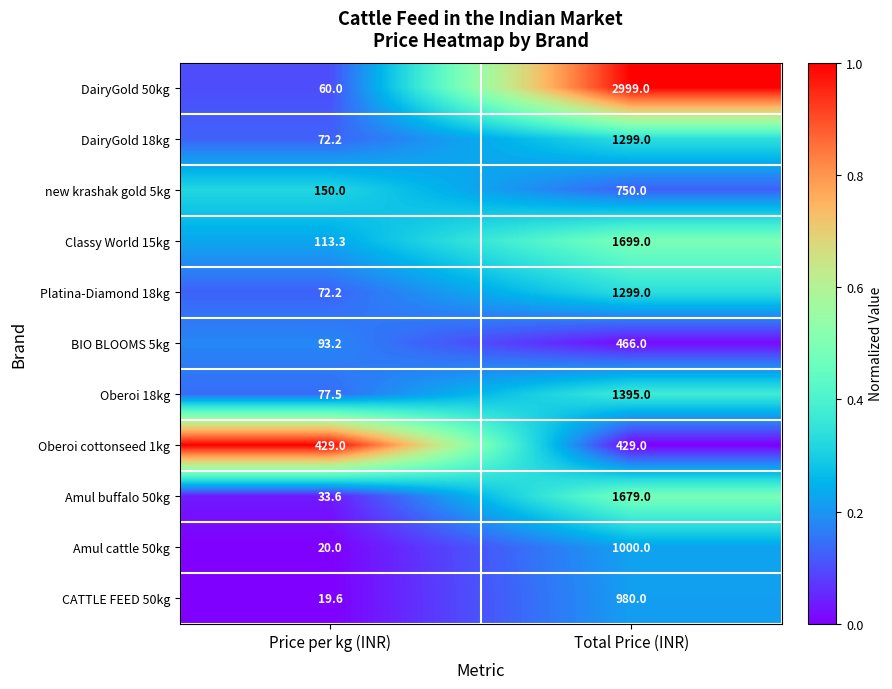

What is the spread (max minus min) of values at Price per kg (INR)?

409.4